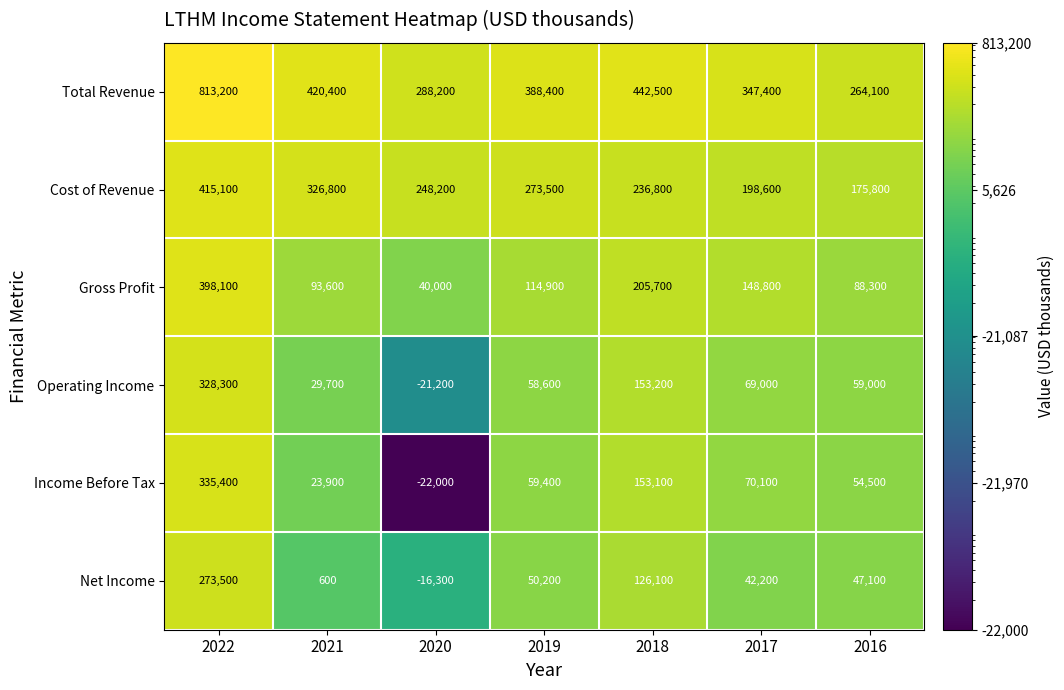

What value does the Operating Income series have at 2017, to the nearest 50?

69000